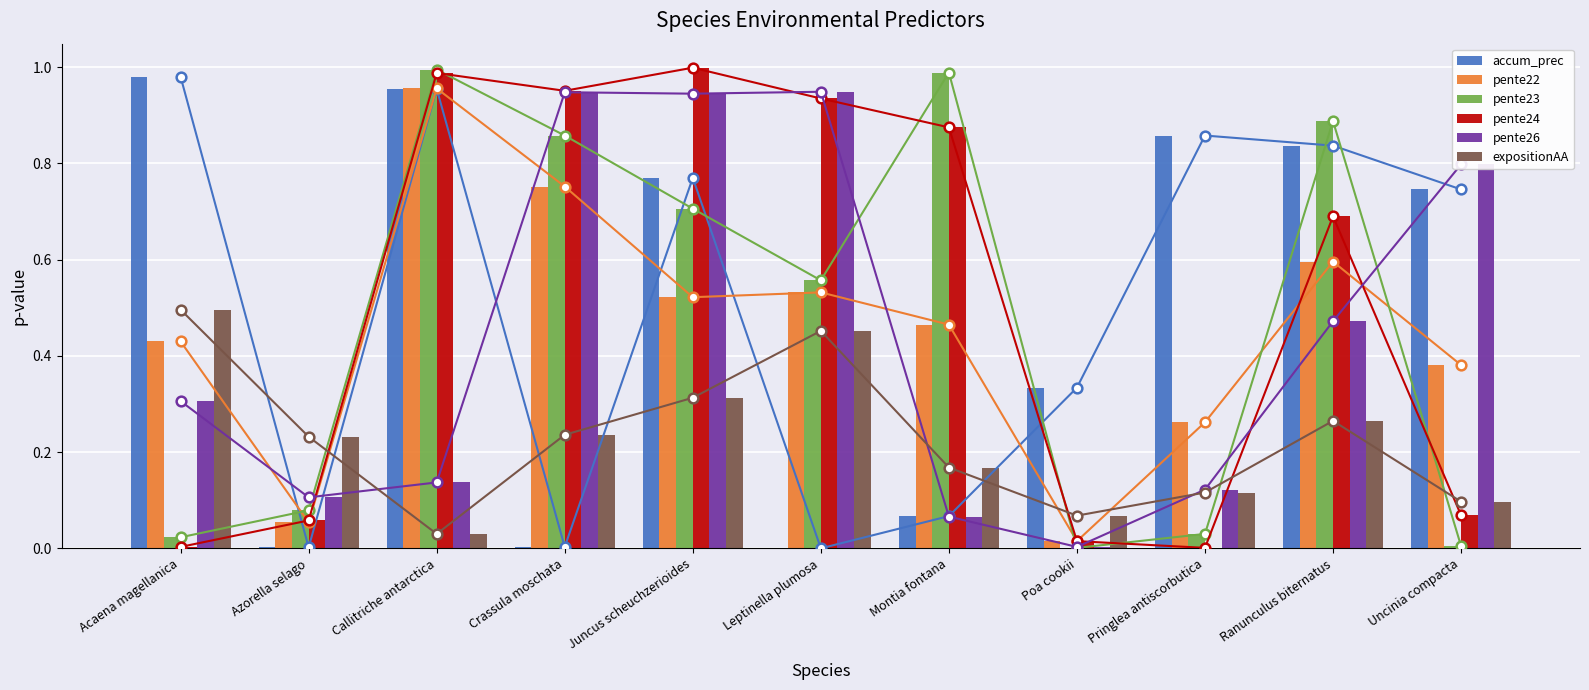

Which series has the largest total across all categories?

pente24